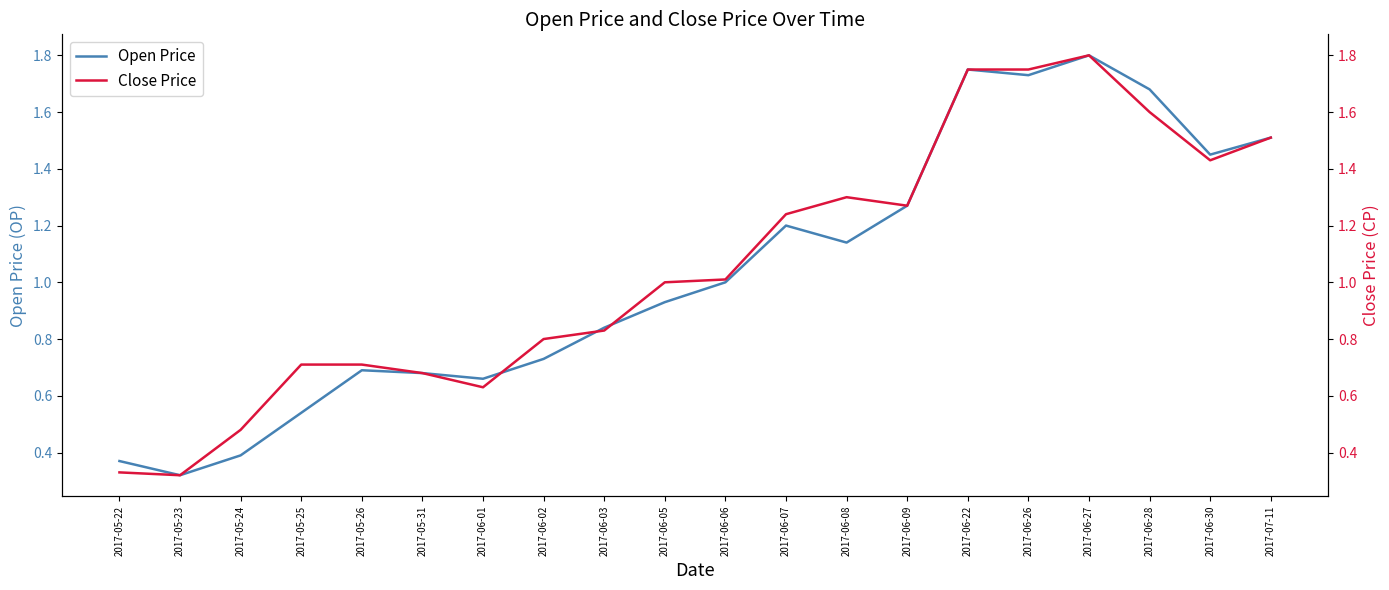

What is the label of the 9th point from the right?

2017-06-07